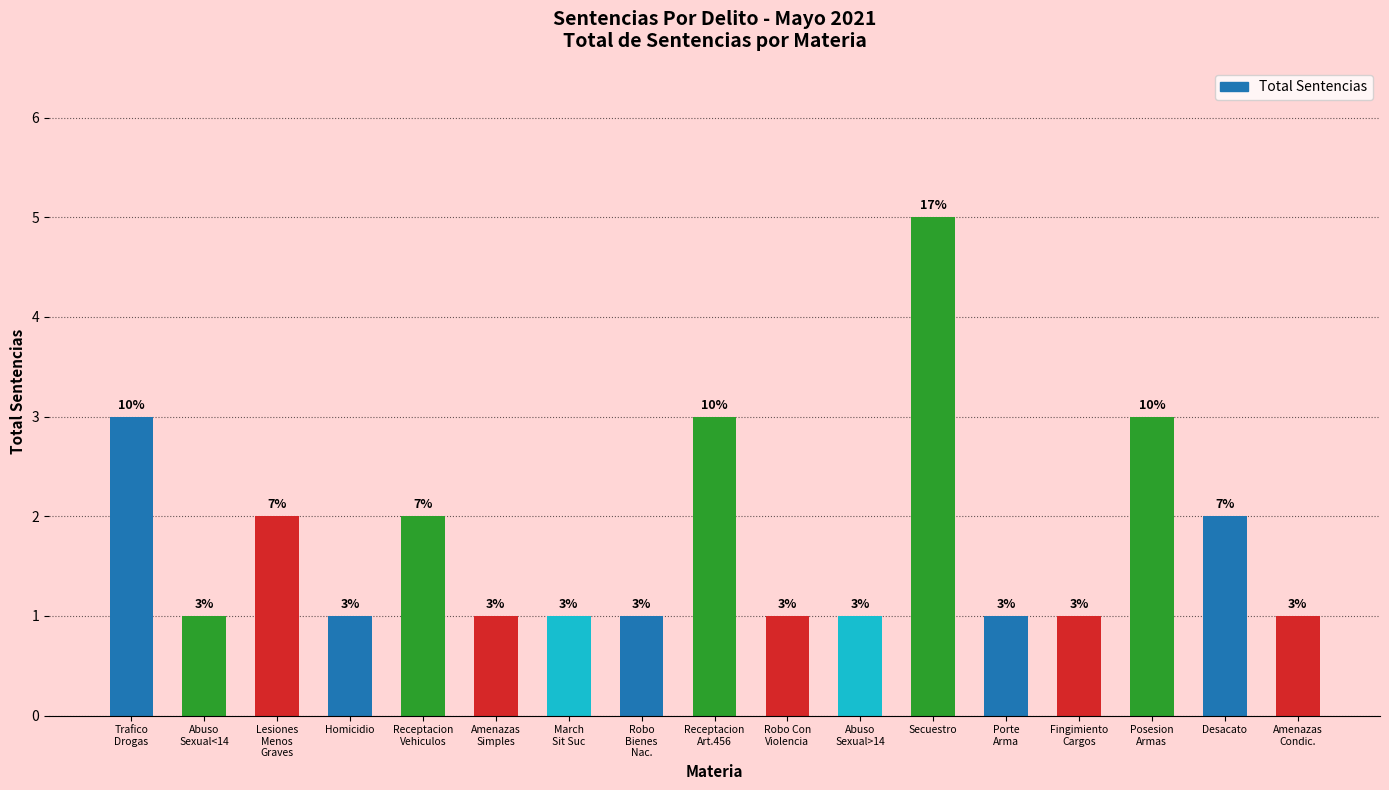

Which category has the highest value across all series?

Secuestro